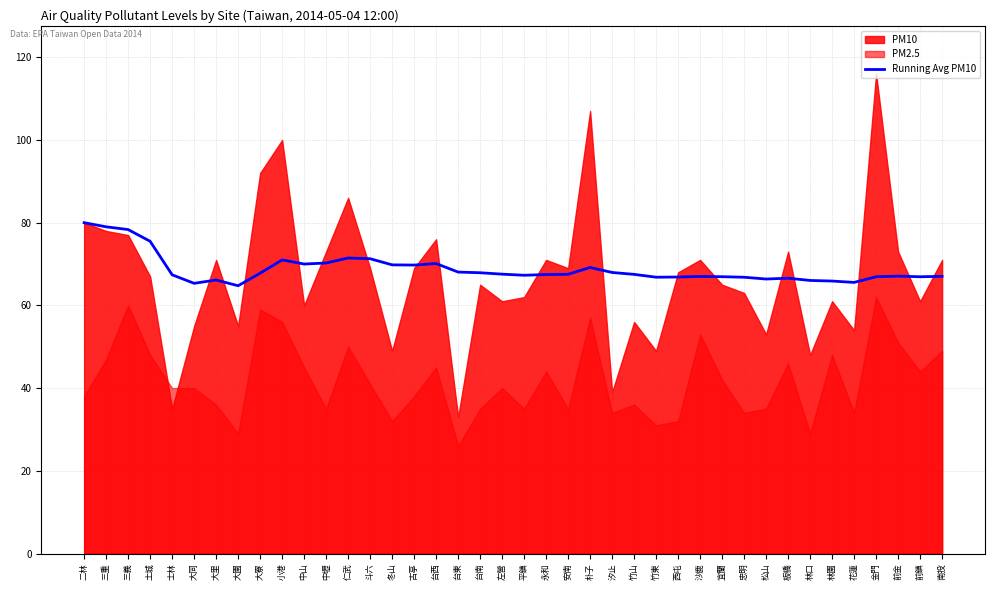

Is it true that the value at 三重 is 133.7?

False